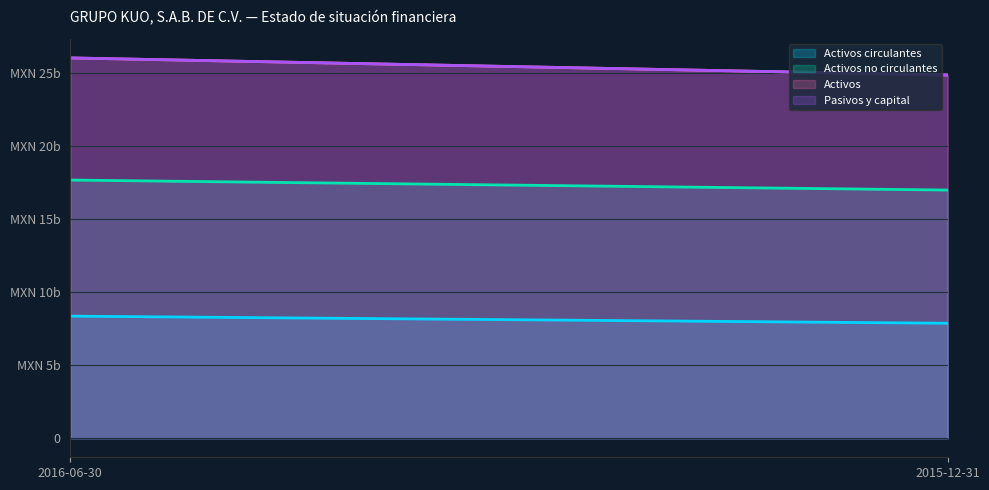

Rank the series by their maximum value, from lowest to highest.

Activos circulantes, Activos no circulantes, Activos, Pasivos y capital